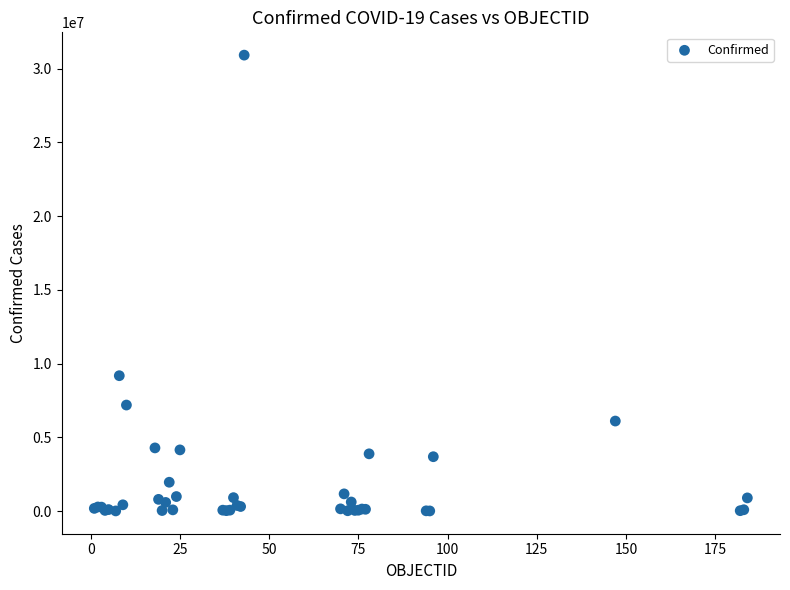

What Y value in the scatter plot is closest to 15464281?

9178795